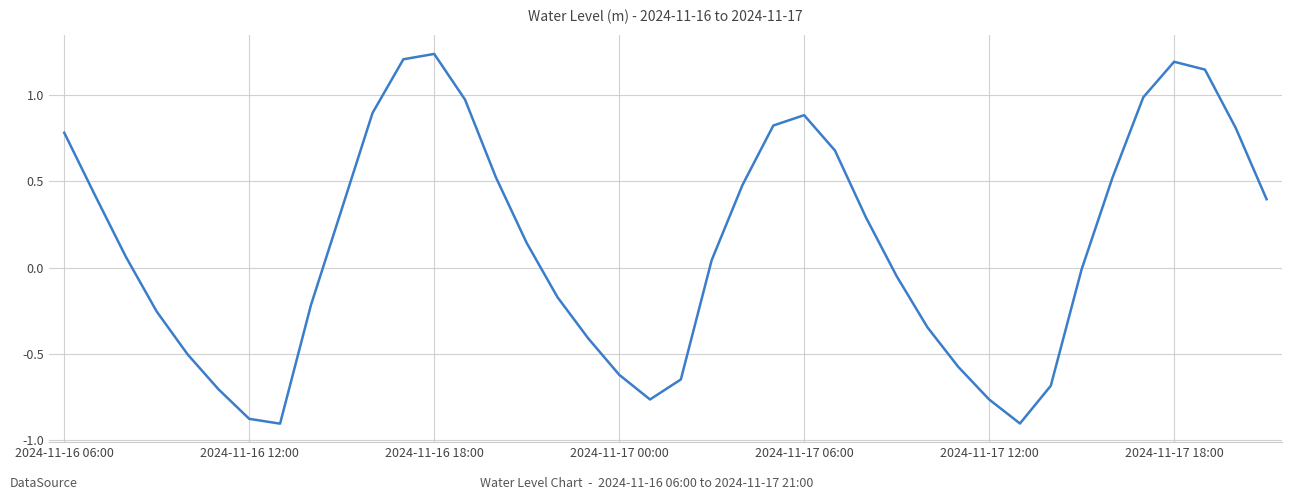

Is this an area chart (filled region under the line)?

No